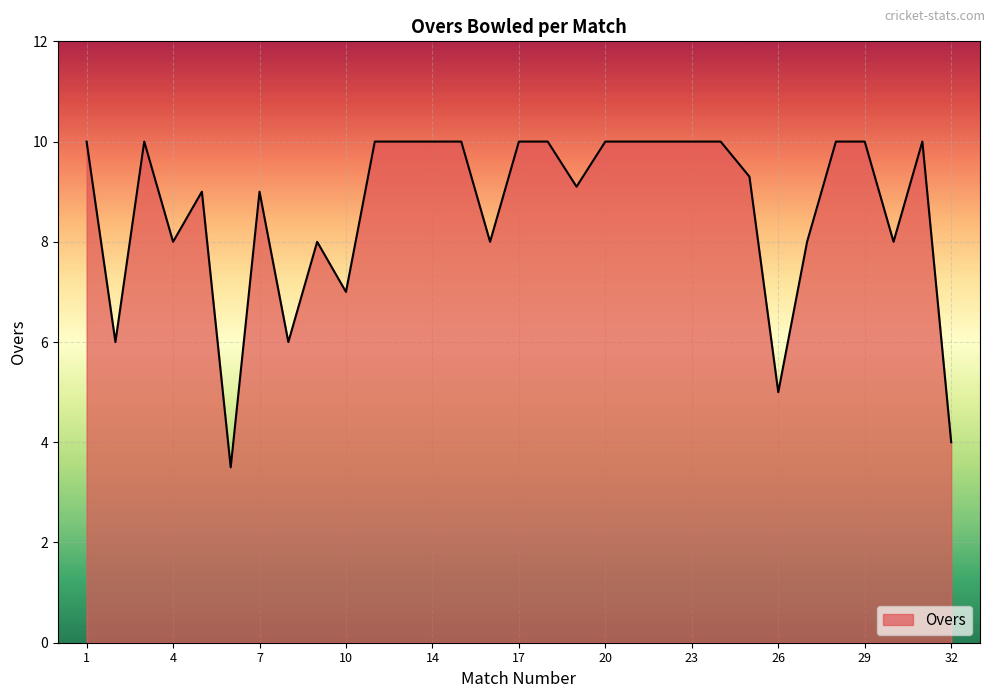

How many values are between 8 and 10?

25